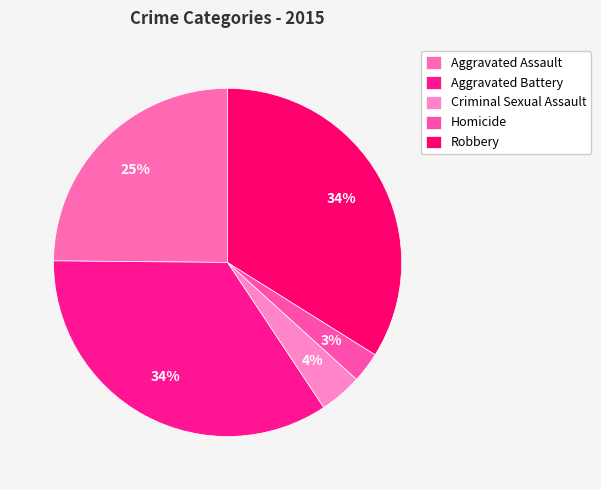

To the nearest percent, what portion does Aggravated Battery represent?

34%